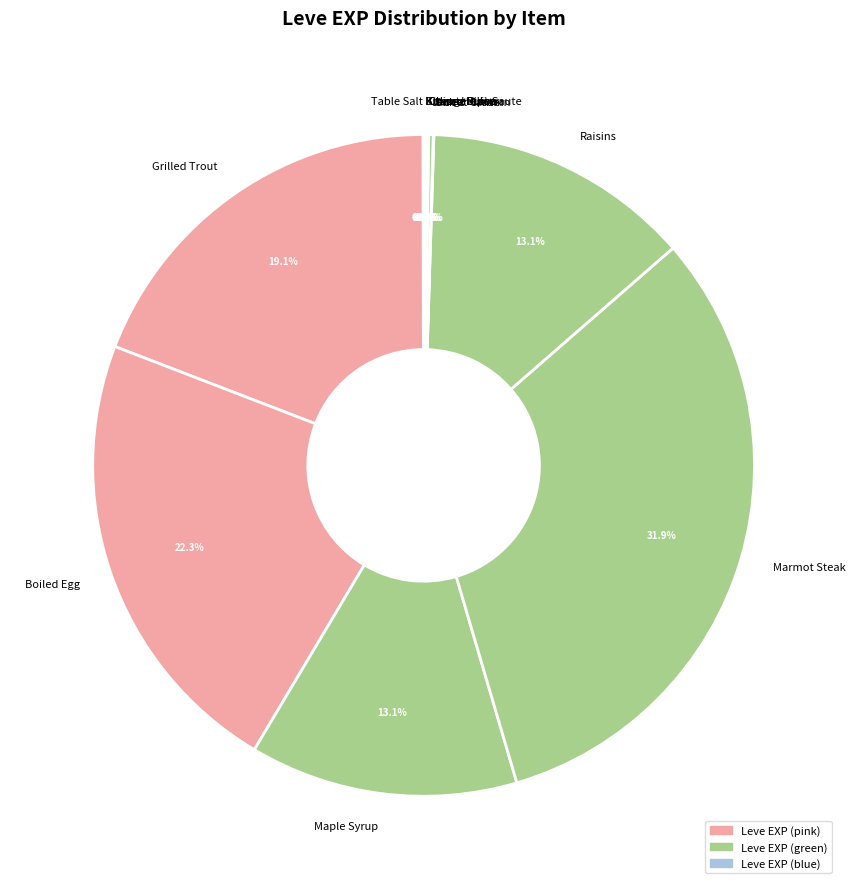

How much of the chart is everything except Boiled Egg?

77.7%